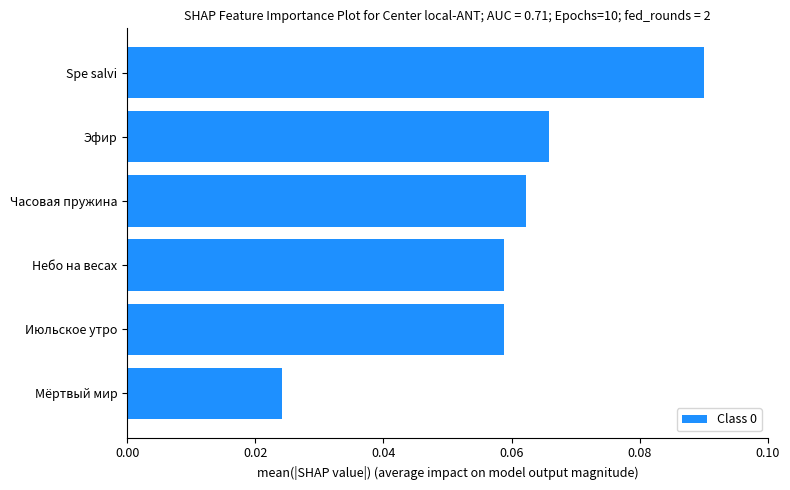

What is the sum of all values?

0.4